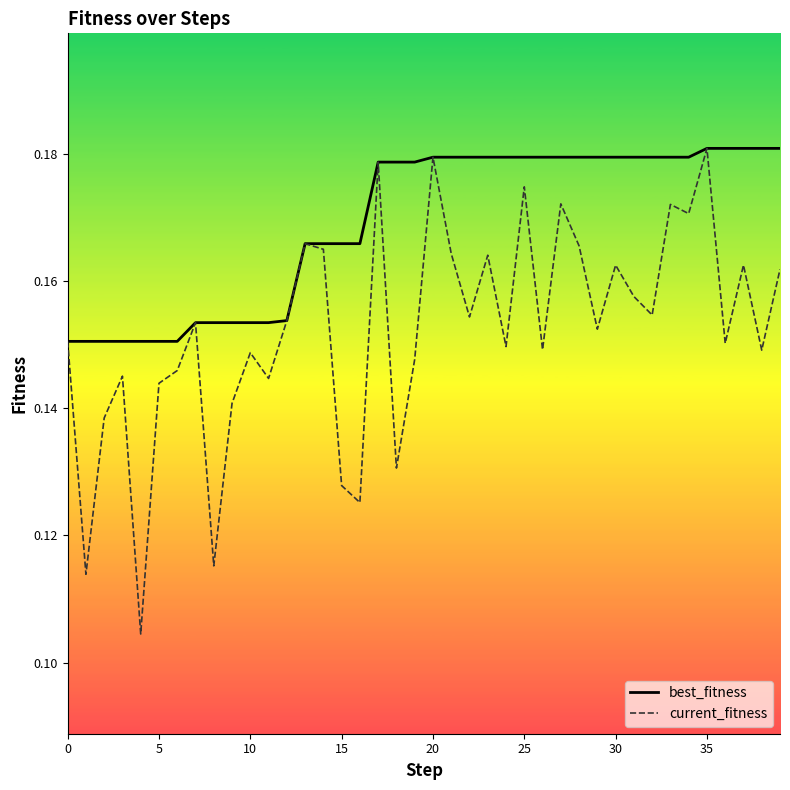

Which series has the largest total across all categories?

best_fitness